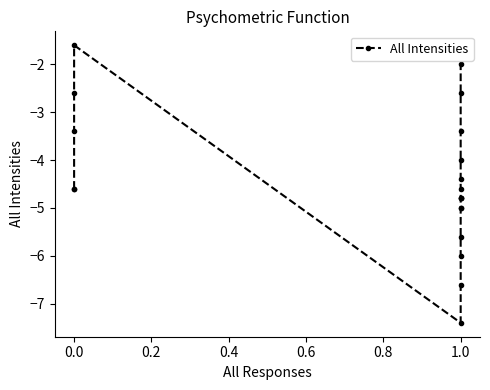

What is the difference between the second highest and minimum values?

5.4